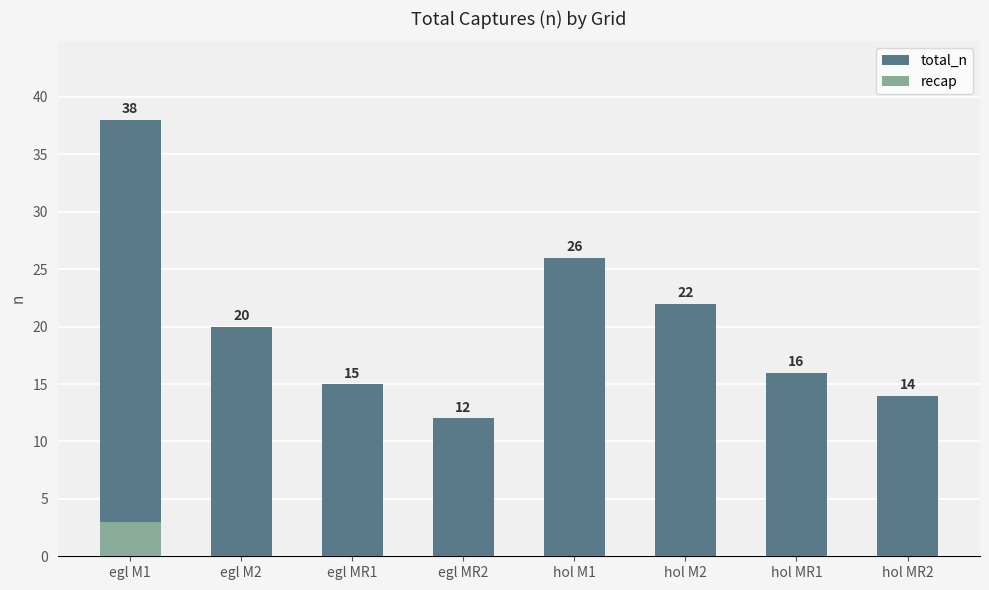

The recap series shows -1 at hol M2. True or false?

False